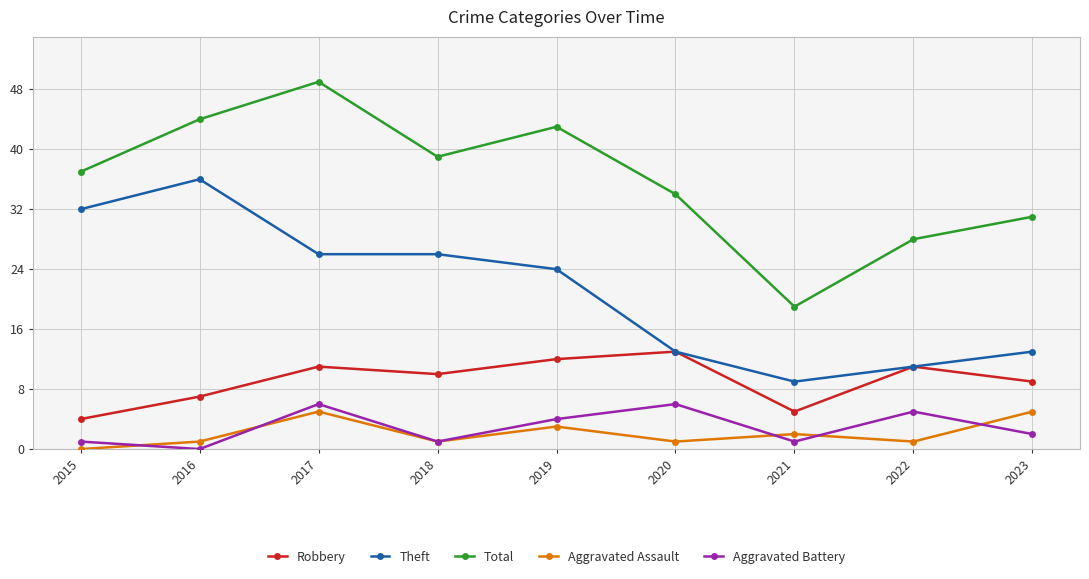

True or false: Aggravated Battery has a value of 6 at 2017.

True